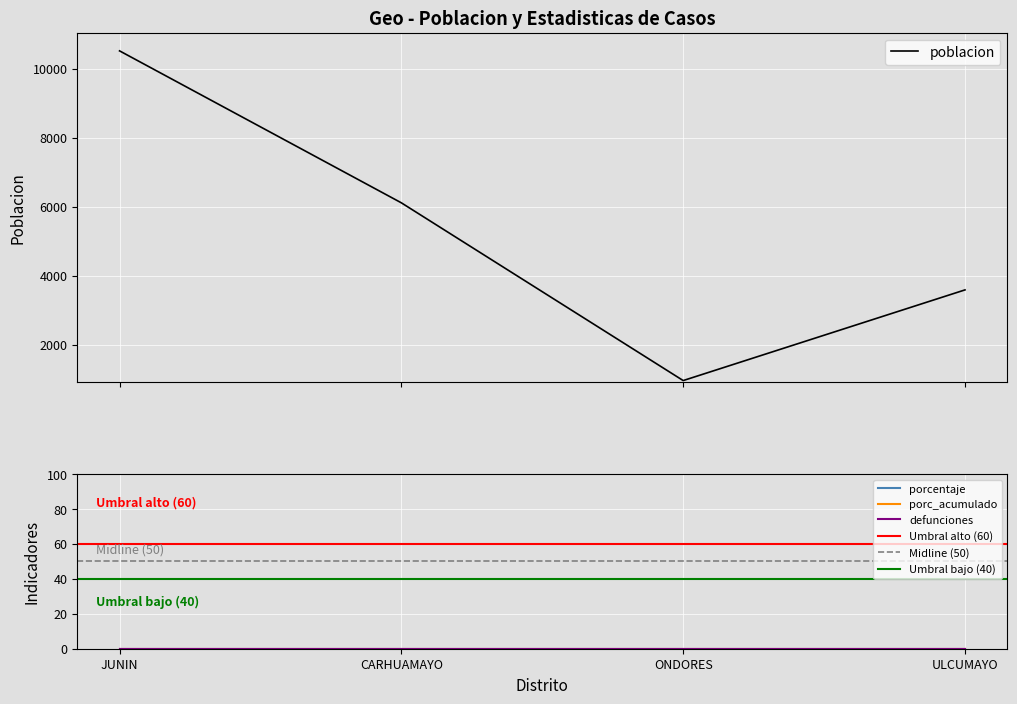

True or false: poblacion has more than 0 points higher than both neighbors.

False